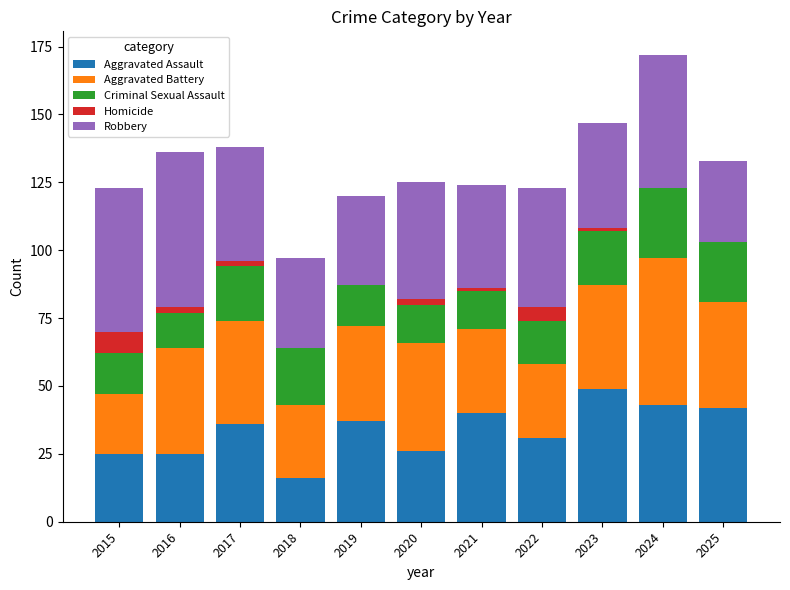

What is the sum of all Aggravated Assault values?

370